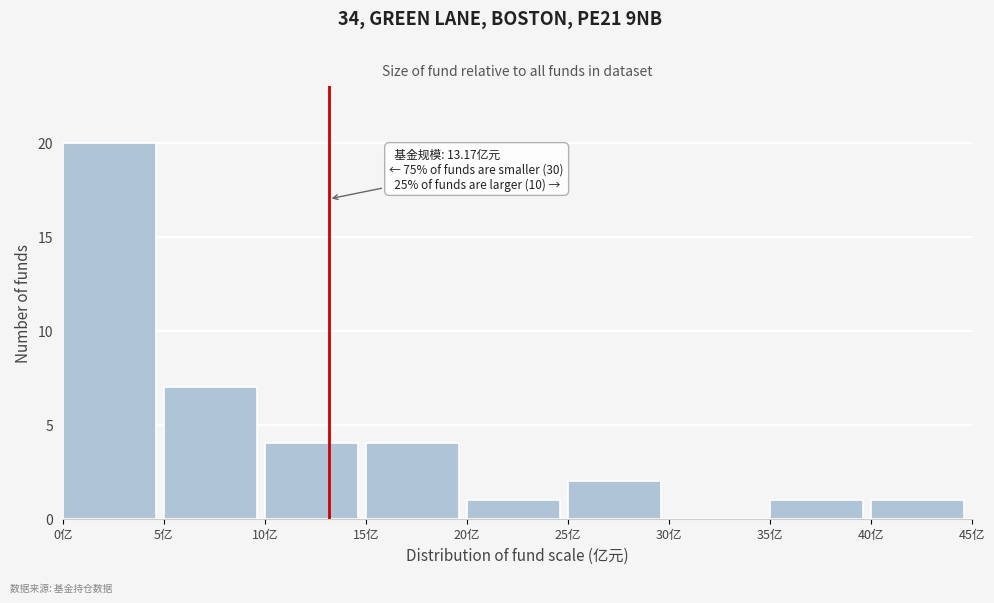

Over which range of the x-axis is the bar tallest?

0 to 5